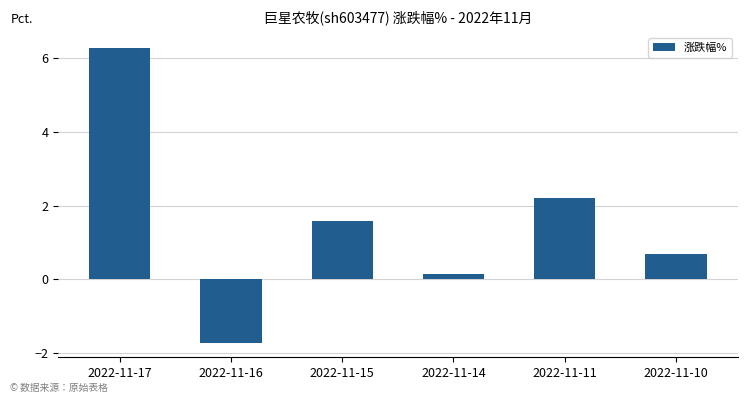

How many values are below zero?

1